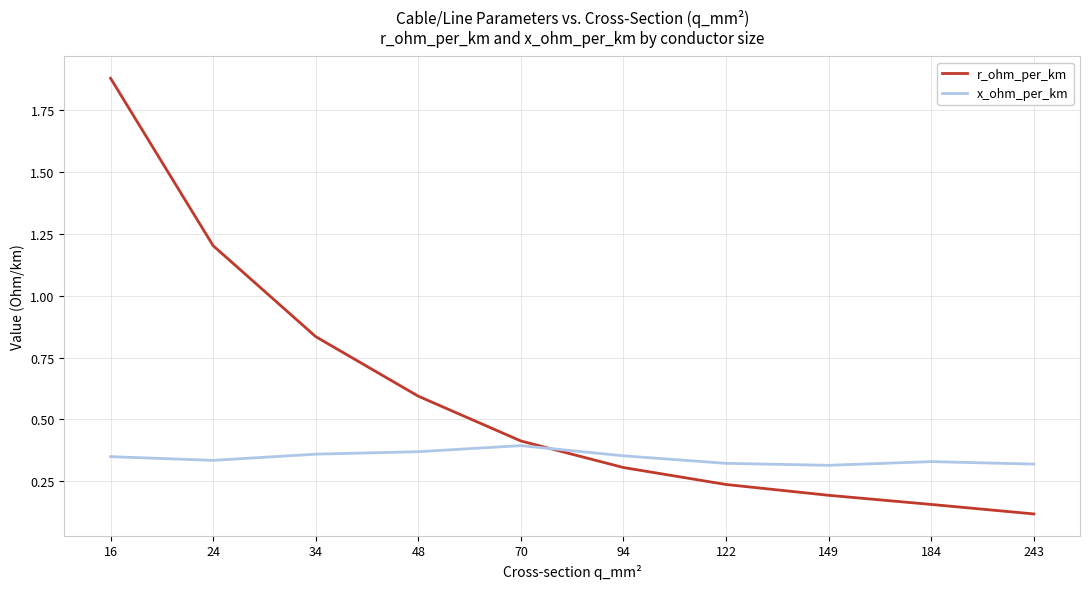

The r_ohm_per_km series shows 0.4 at 122. True or false?

False